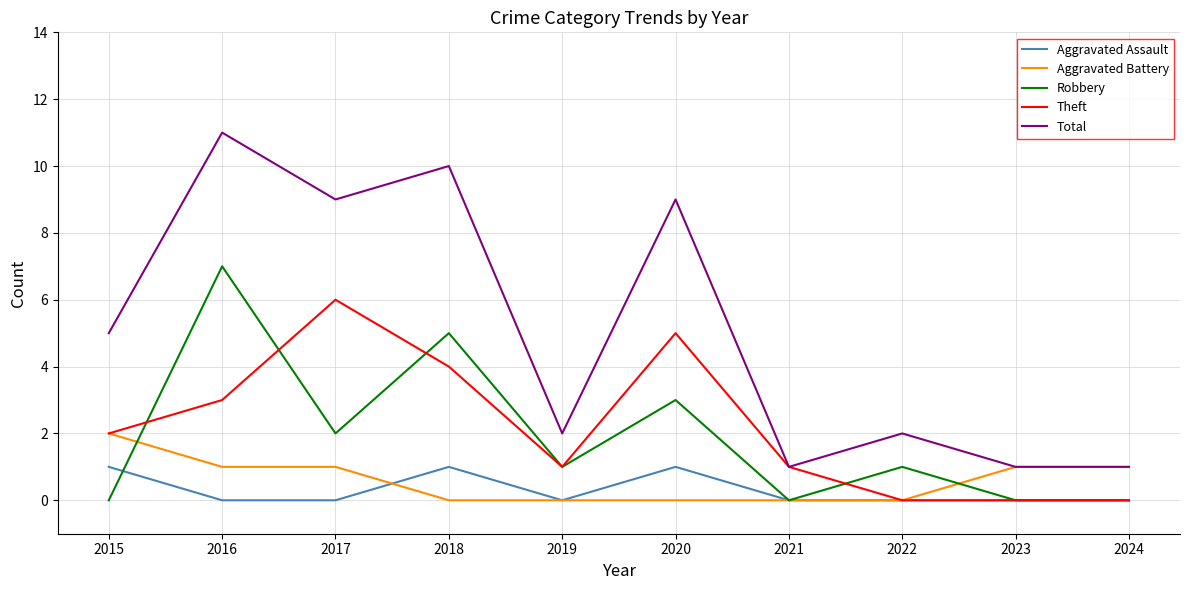

How many distinct data groups are displayed?

5